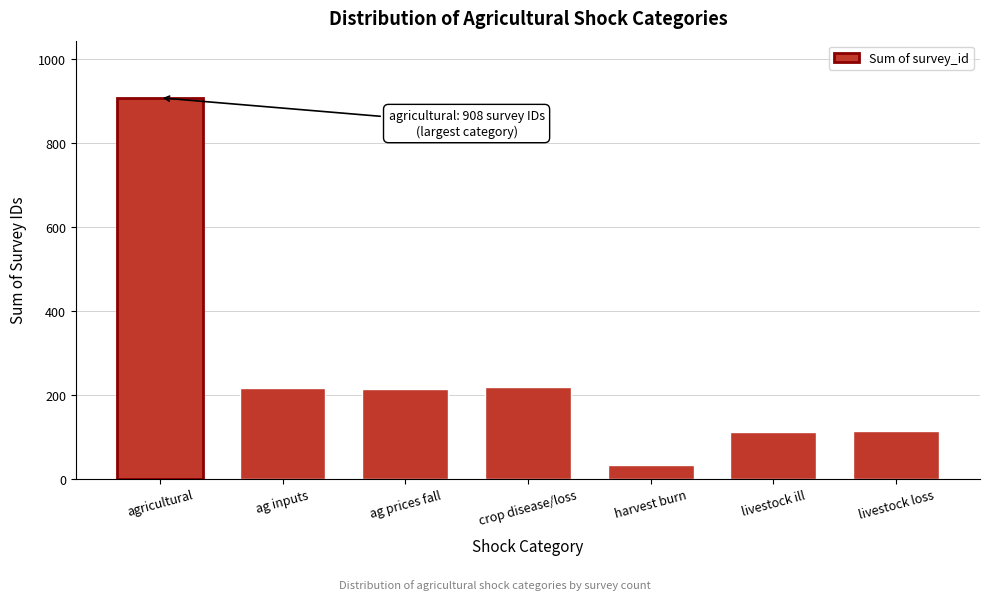

Where is the data nearest to the value 470?

crop disease/loss